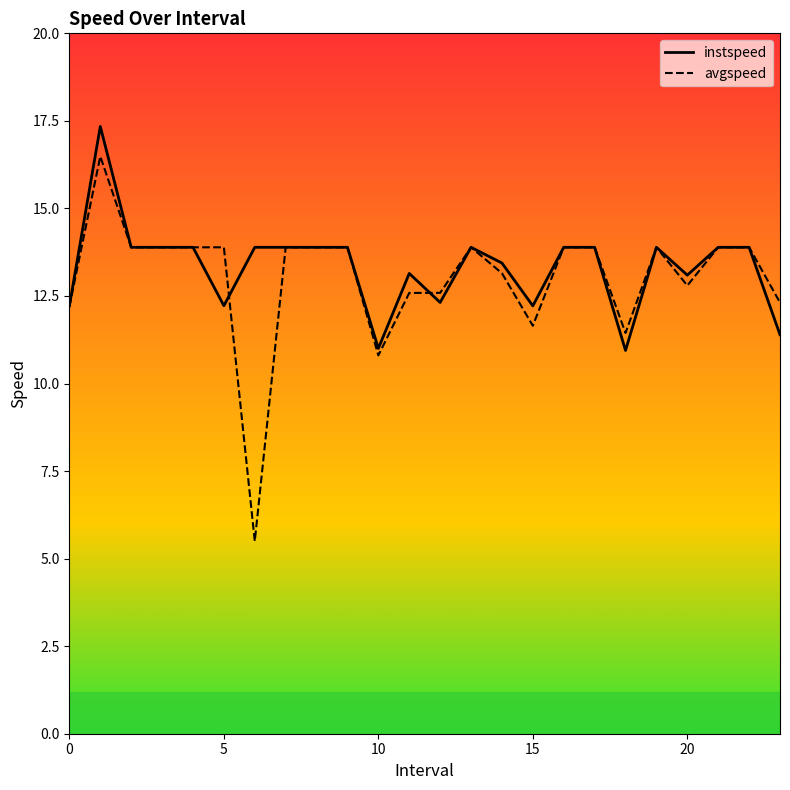

Which series has the largest range (max minus min)?

avgspeed